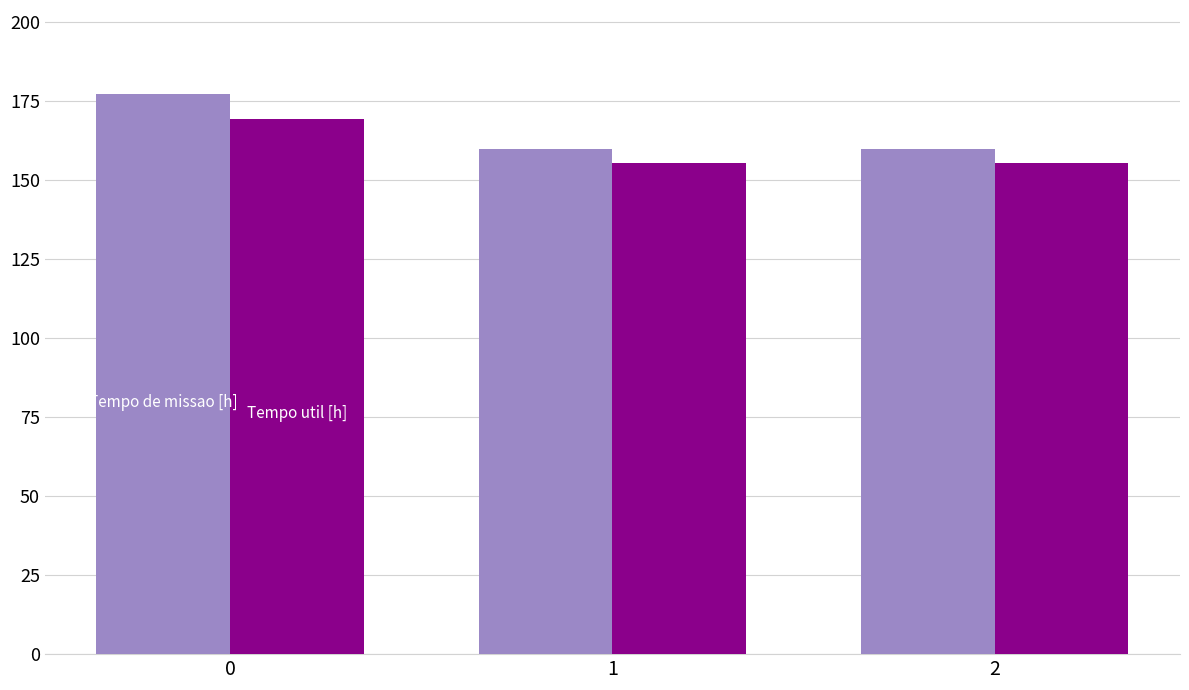

What is the greatest value displayed?

177.2